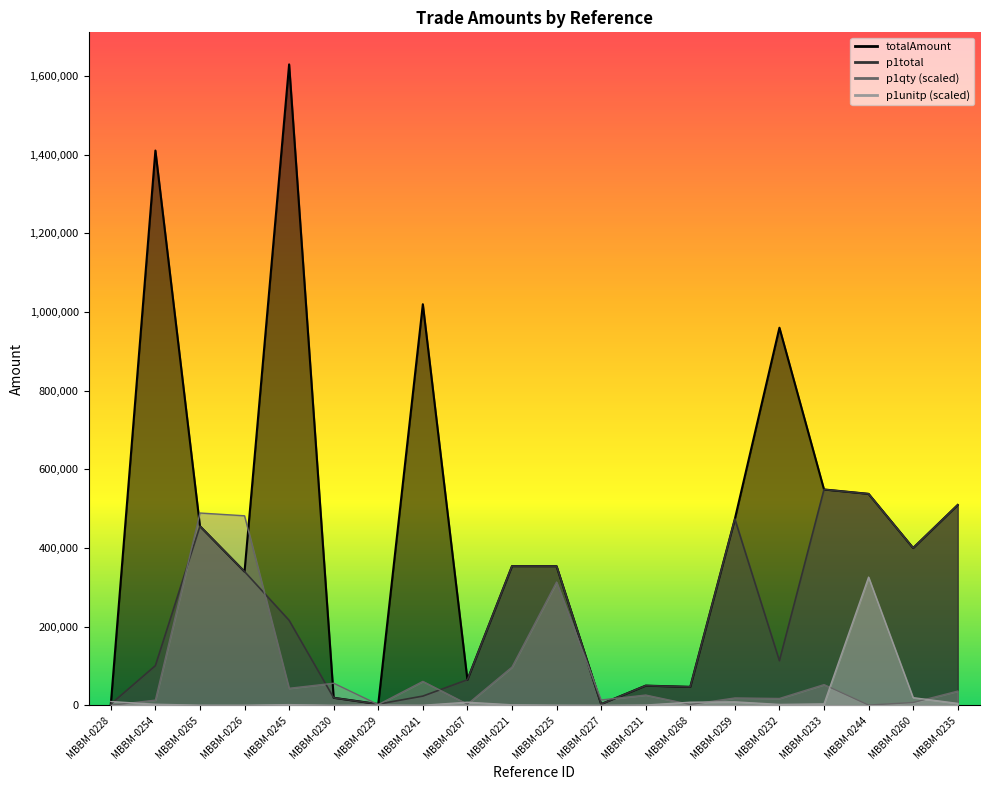

Is it true that p1total equals 81824.8 at MBBM-0268?

False